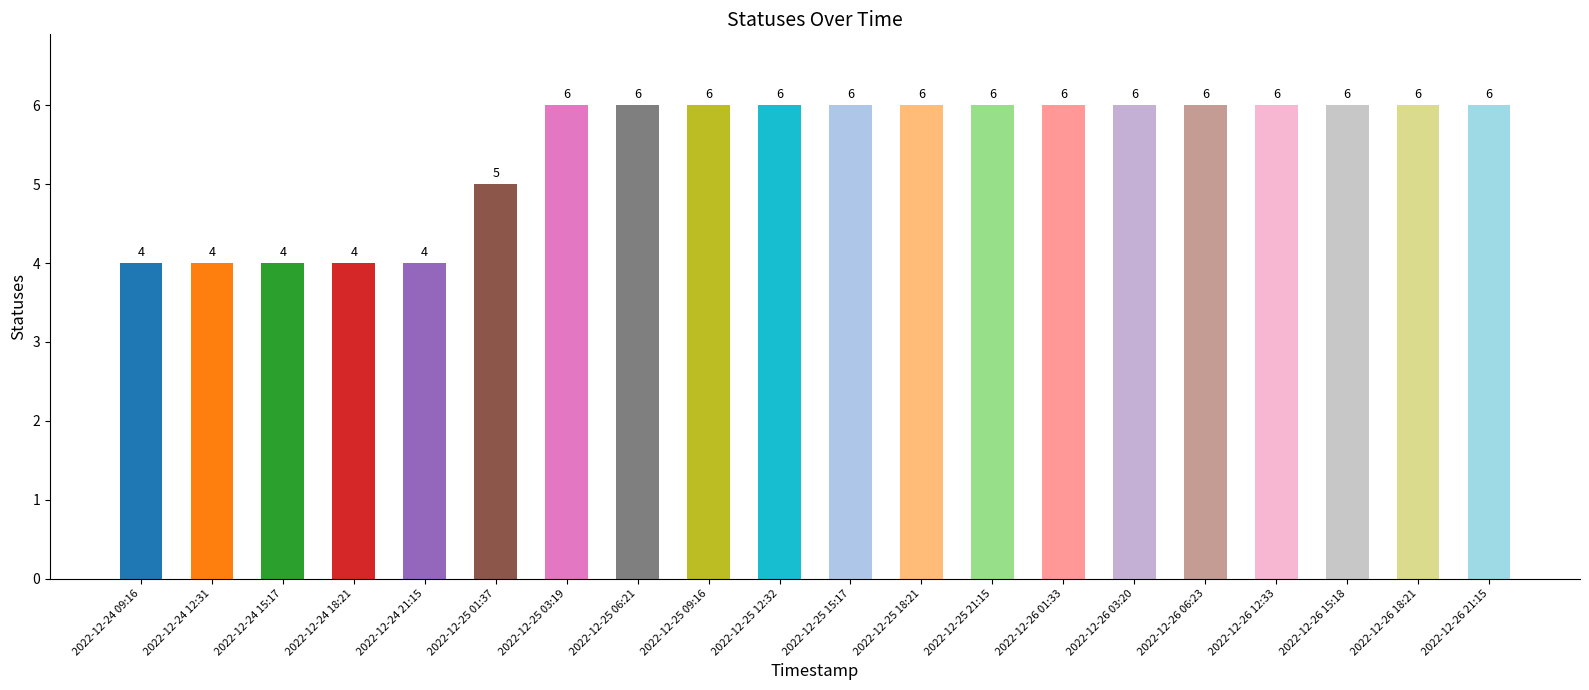

Reading left to right, list all the values displayed in this chart.

4	4	4	4	4	5	6	6	6	6	6	6	6	6	6	6	6	6	6	6